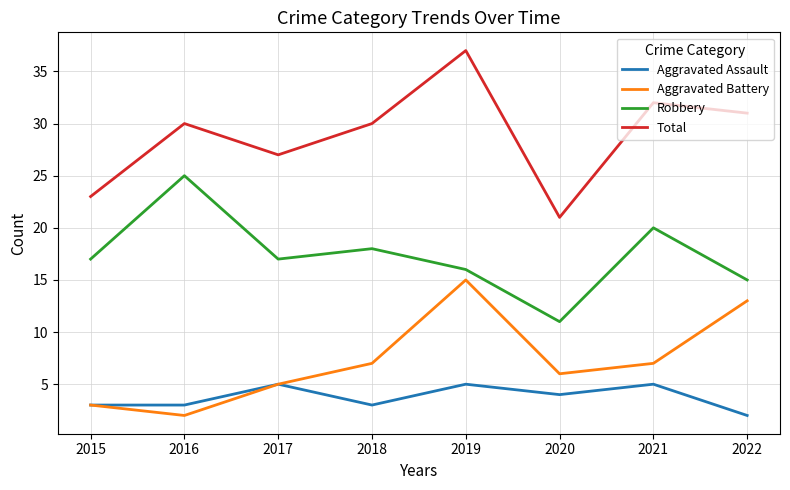

True or false: Aggravated Battery and Total intersect in this chart.

False